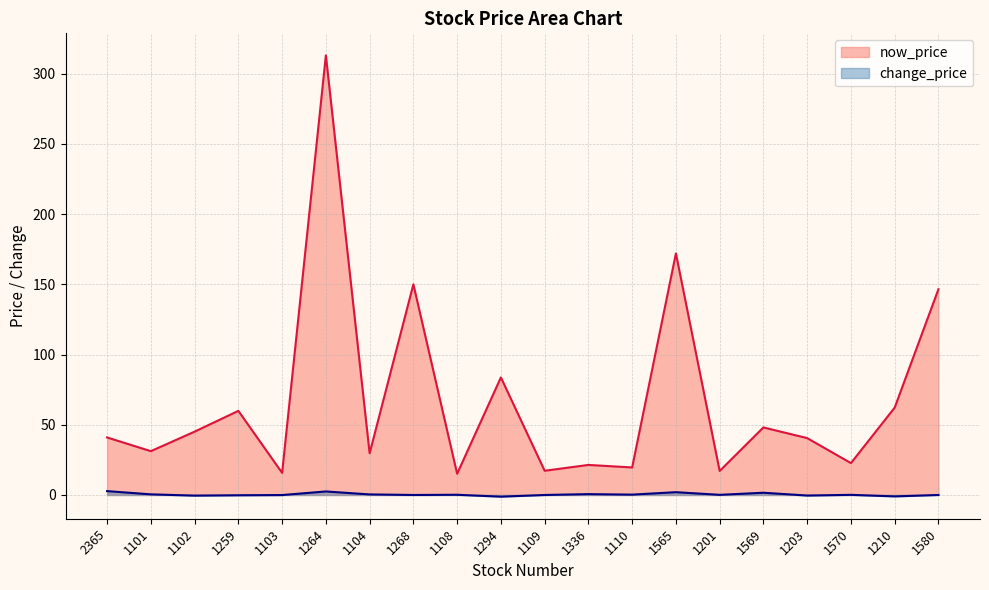

Rank the series at 1110 from lowest to highest value.

change_price, now_price